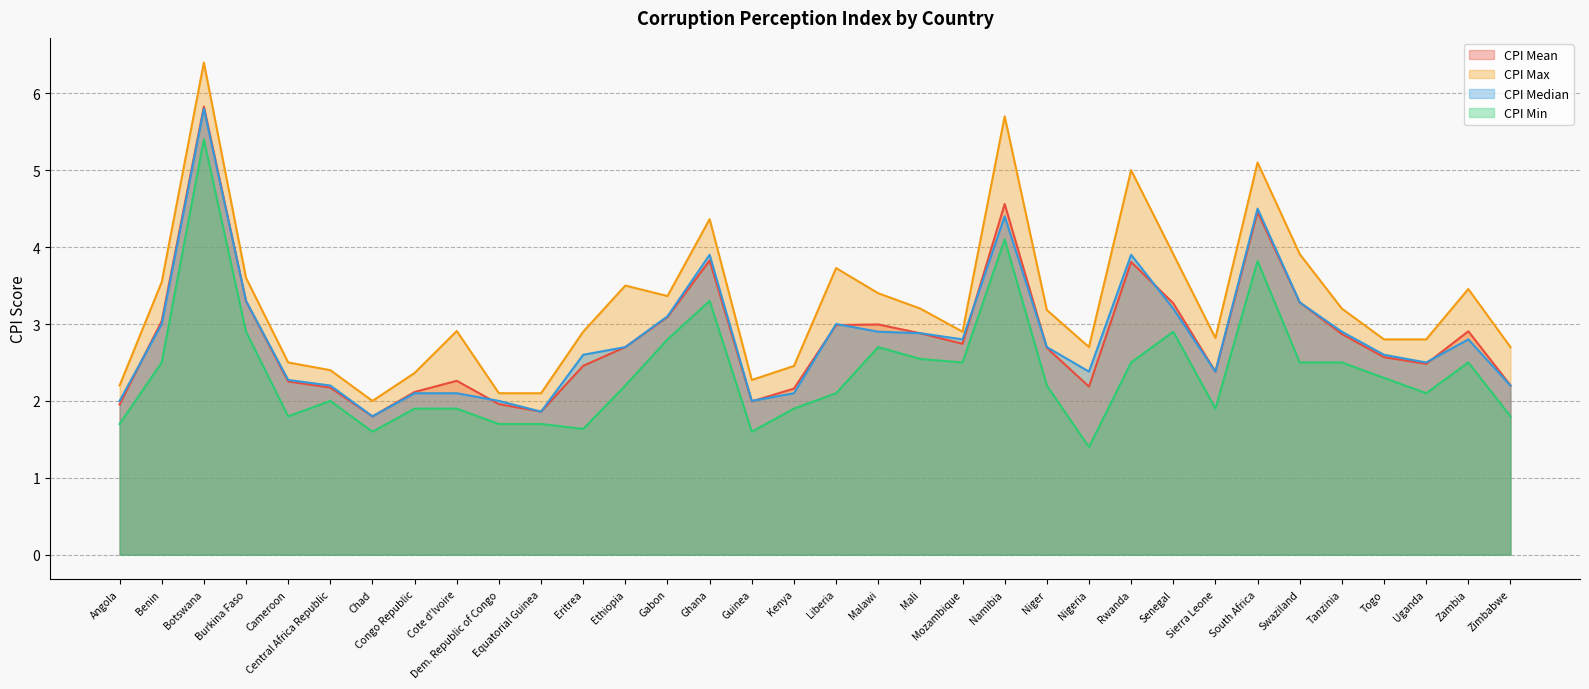

At which label does CPI Median first exceed 2?

Benin